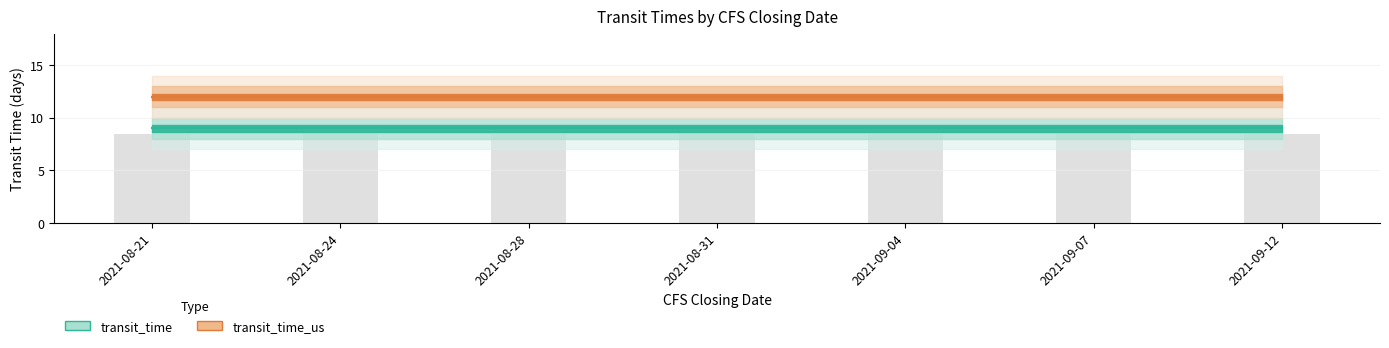

What is the value of the transit_time_us bar at the 7th from the left?

12